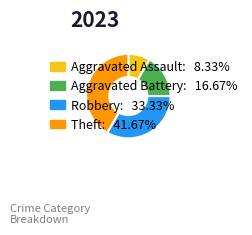

Is it true that Theft is 42% of the pie?

True